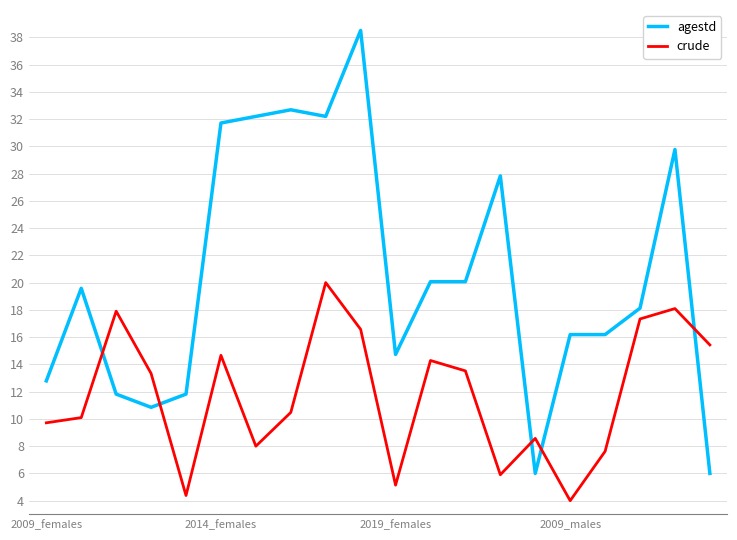

List the series in order of their overall mean, lowest first.

crude, agestd